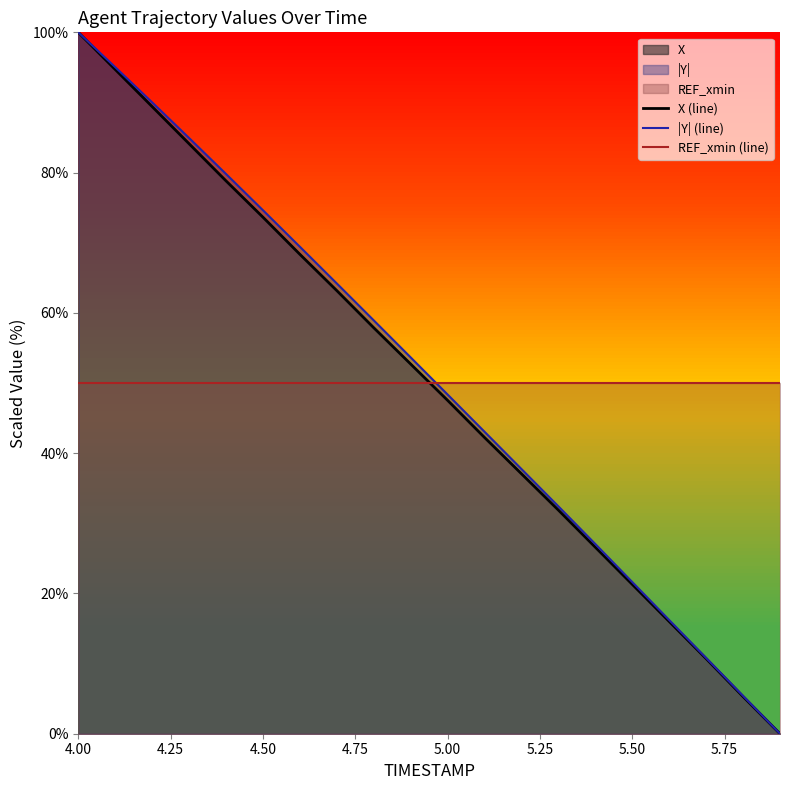

Is it true that X (line) equals 73.6 at 4.50?

True